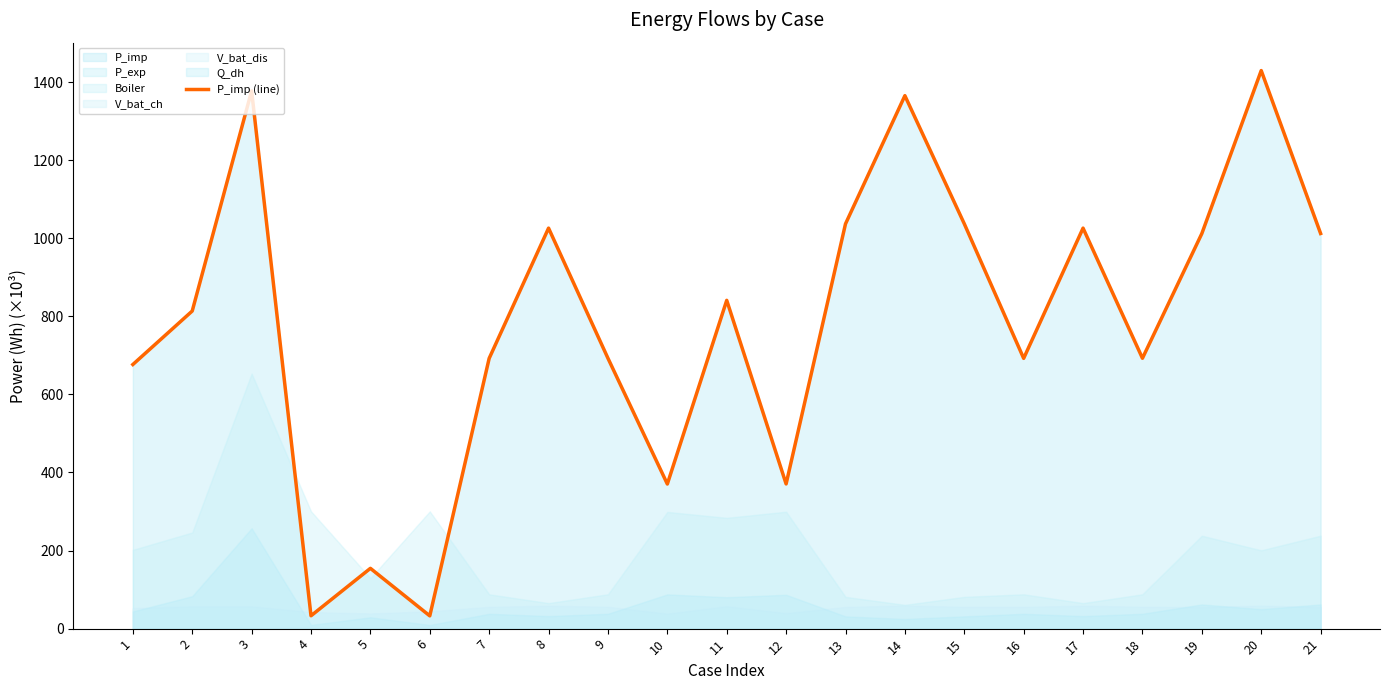

Rank the categories by value from highest to lowest.

20, 3, 14, 15, 13, 8, 17, 21, 19, 11, 2, 9, 18, 7, 16, 1, 12, 10, 5, 4, 6